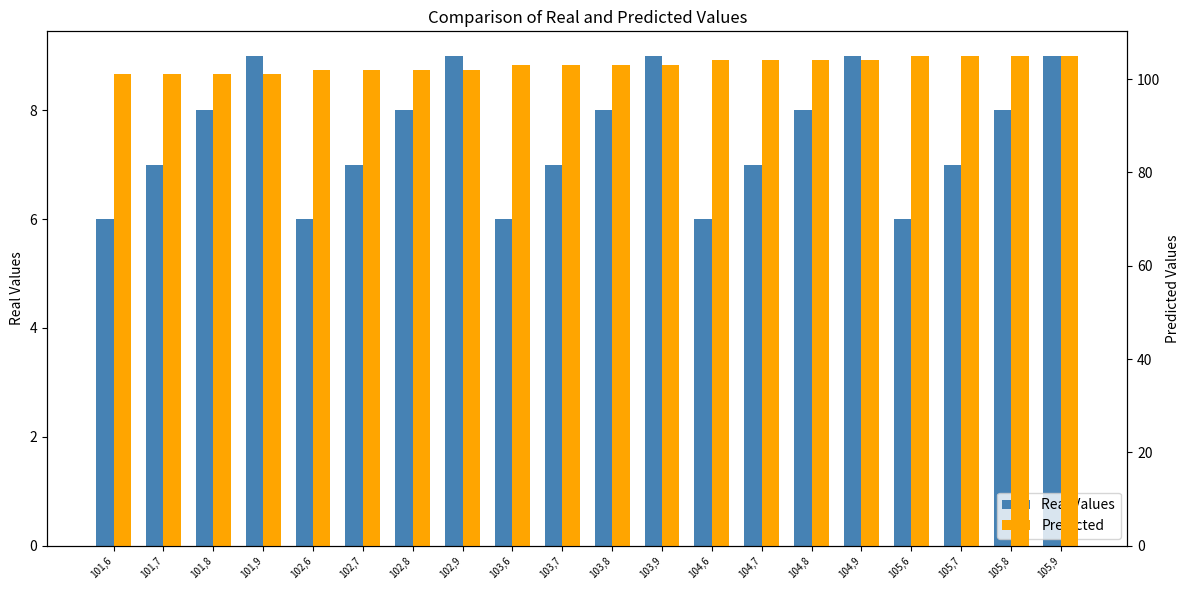

Which label corresponds to the smallest value in the chart?

101,6